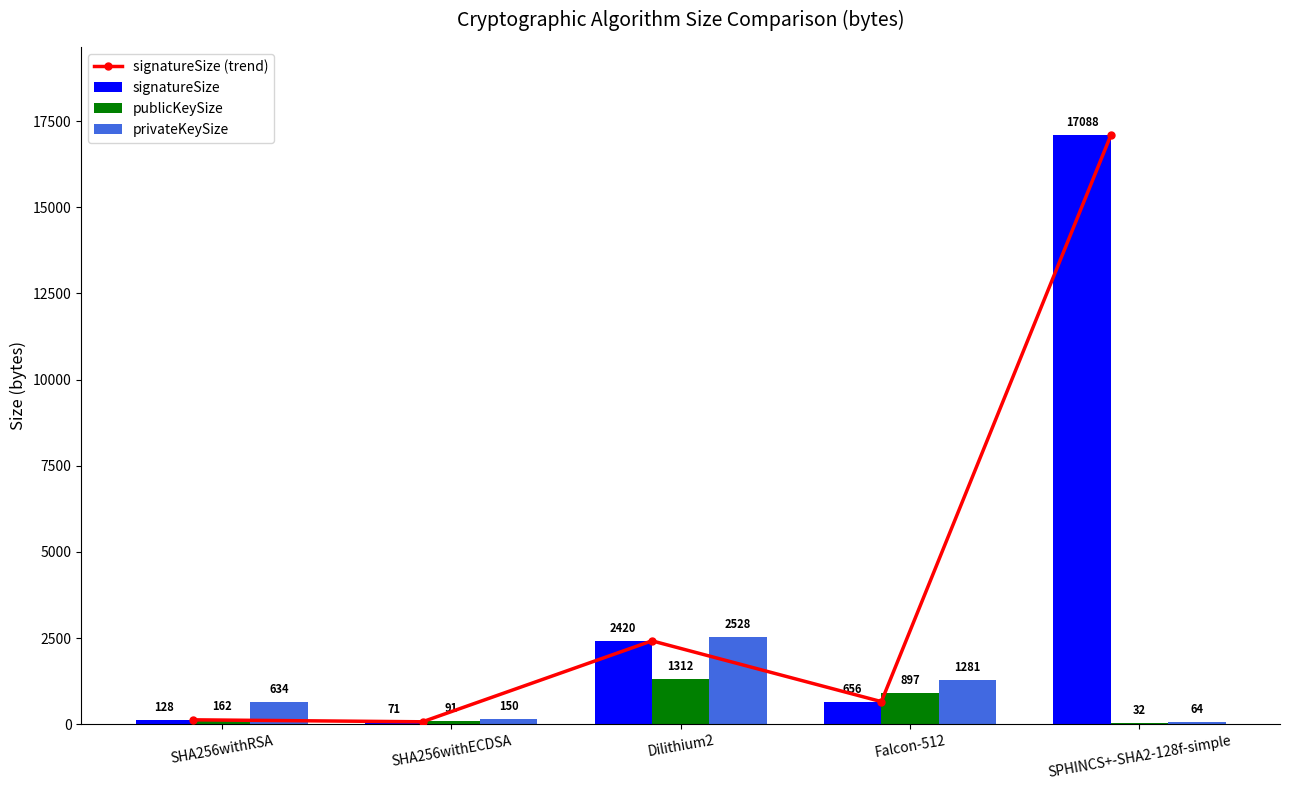

True or false: publicKeySize has a value of 162 at SHA256withRSA.

True